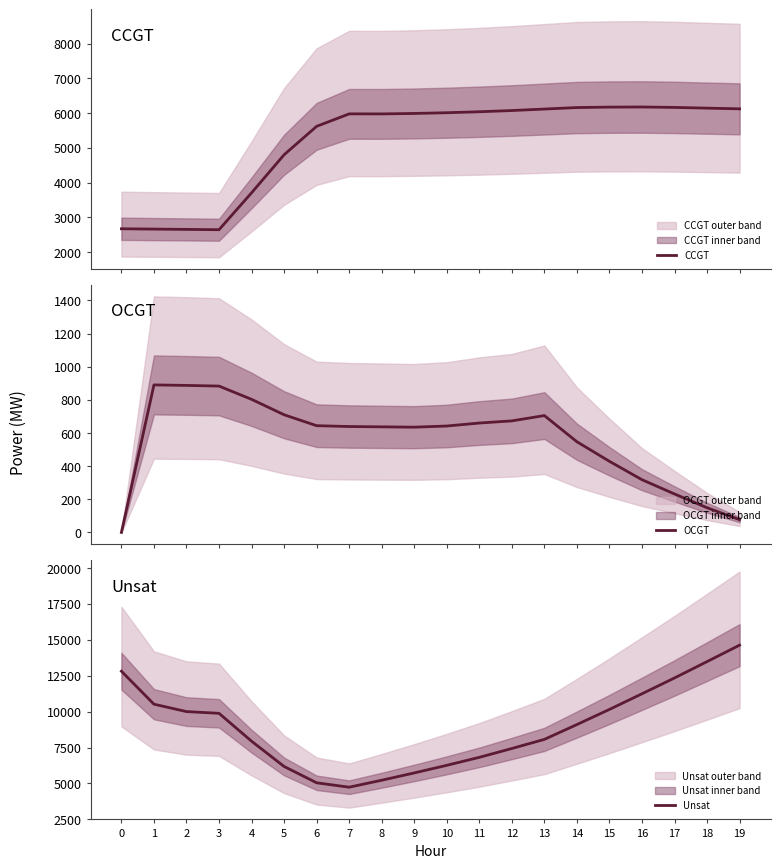

Is the value of OCGT at 7 greater than the value of CCGT at 6?

No